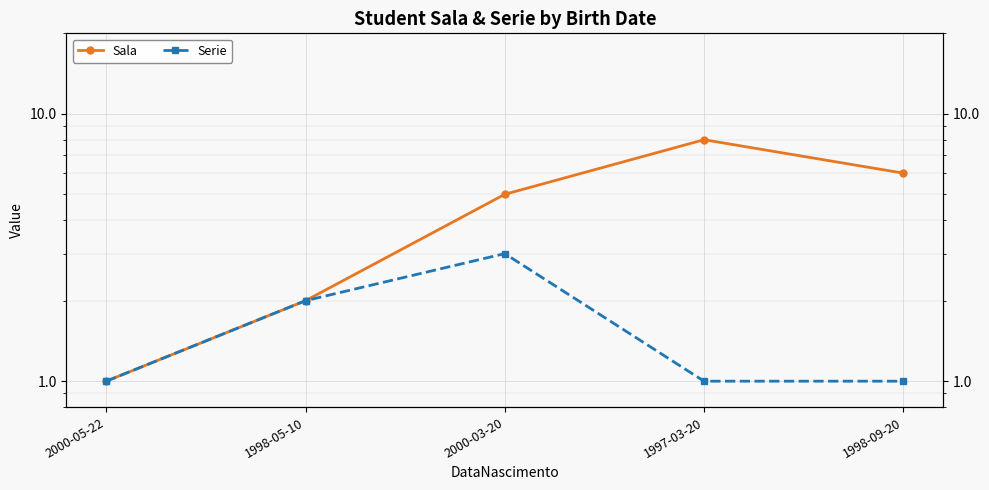

Which has a higher value, 2000-03-20 or 2000-05-22?

2000-03-20